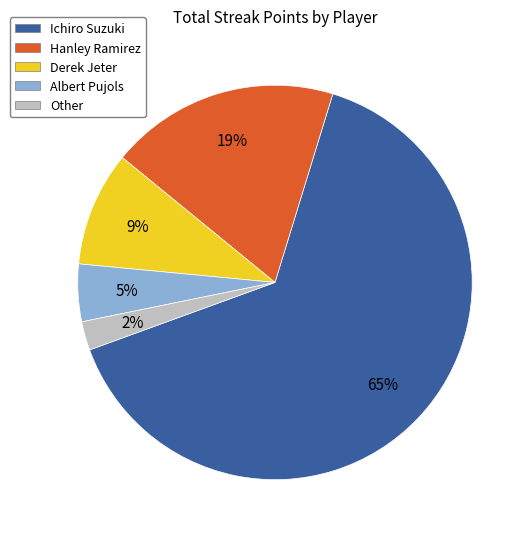

True or false: Derek Jeter accounts for 19% of the total.

False